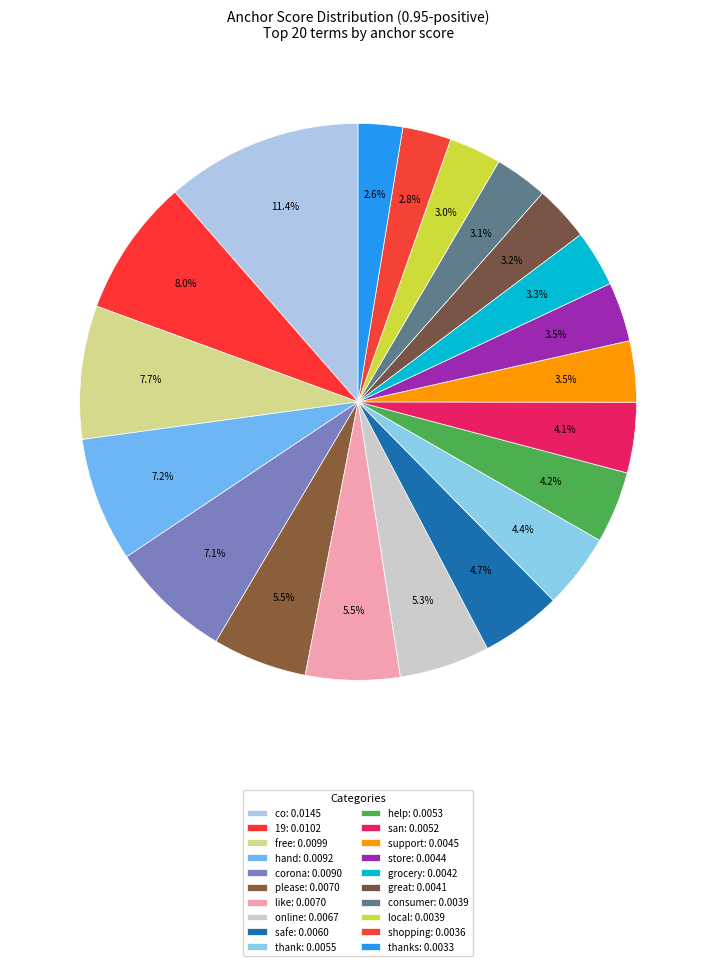

How many slices are in this pie chart?

20